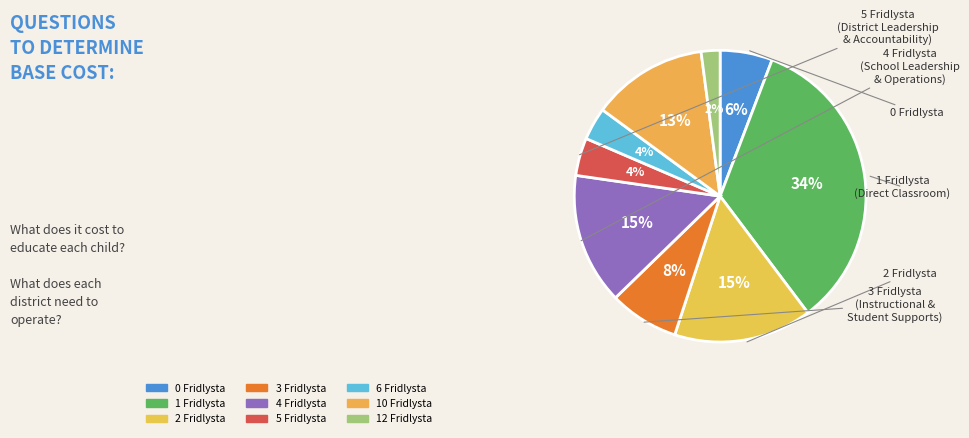

To the nearest percent, what is the difference between the largest and smallest slice percentages?

32%